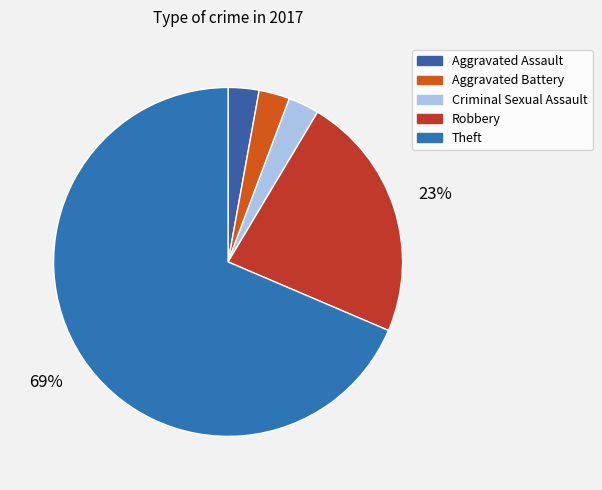

To the nearest percent, what is the difference between the Robbery and Aggravated Battery slice percentages?

20%